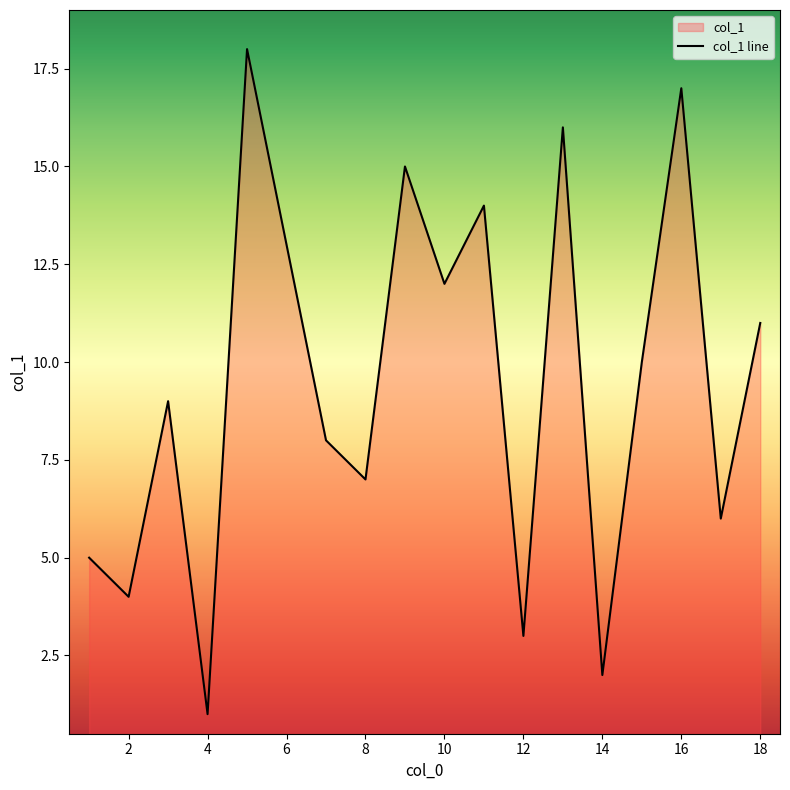

List the labels in order of value, largest first.

5, 16, 13, 9, 11, 6, 10, 18, 15, 3, 7, 8, 17, 1, 2, 12, 14, 4